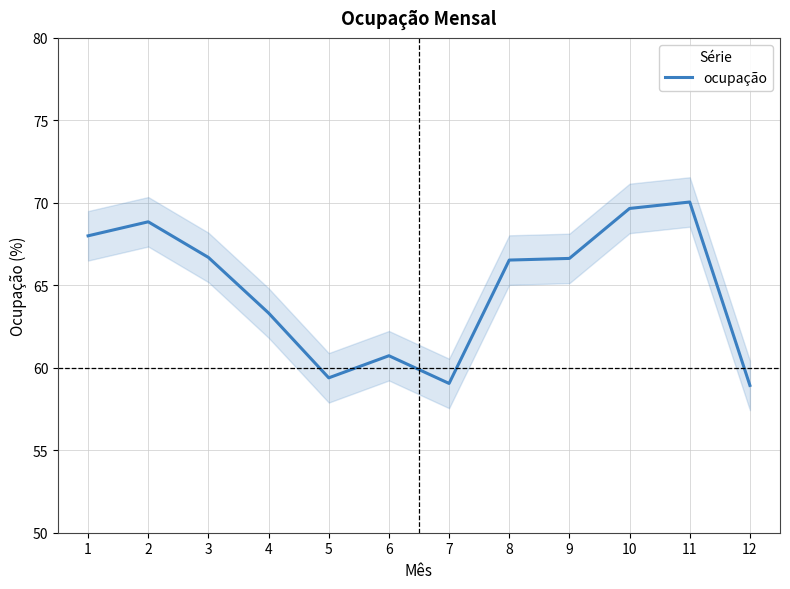

How many interior local peaks (higher than both neighbors) does the data have?

3